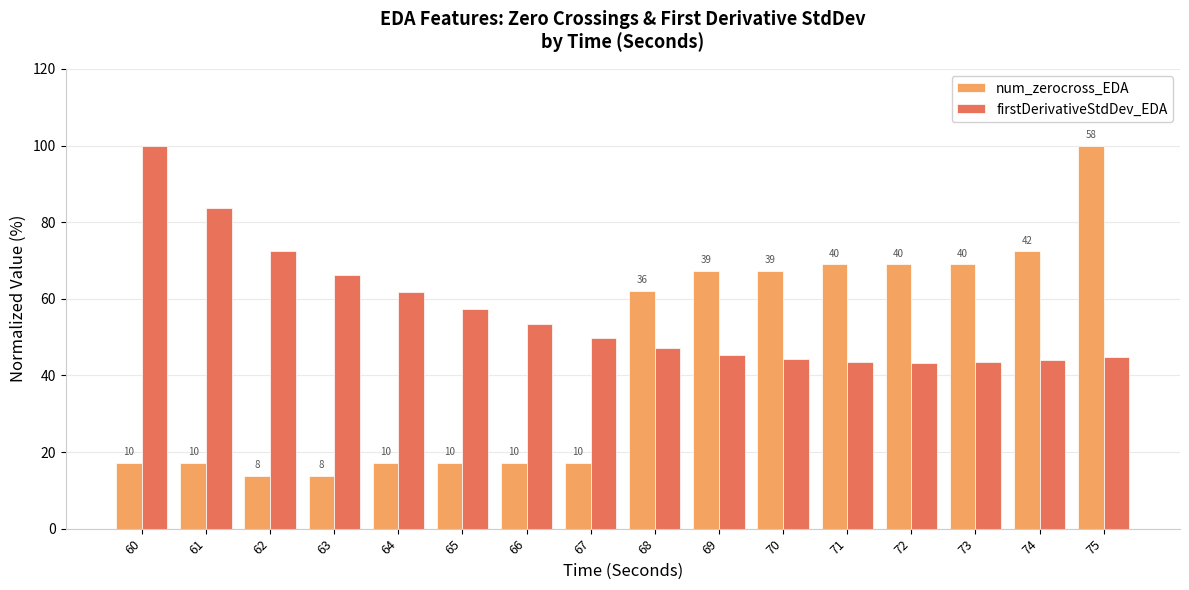

List the series in order of their peak value, highest first.

num_zerocross_EDA, firstDerivativeStdDev_EDA